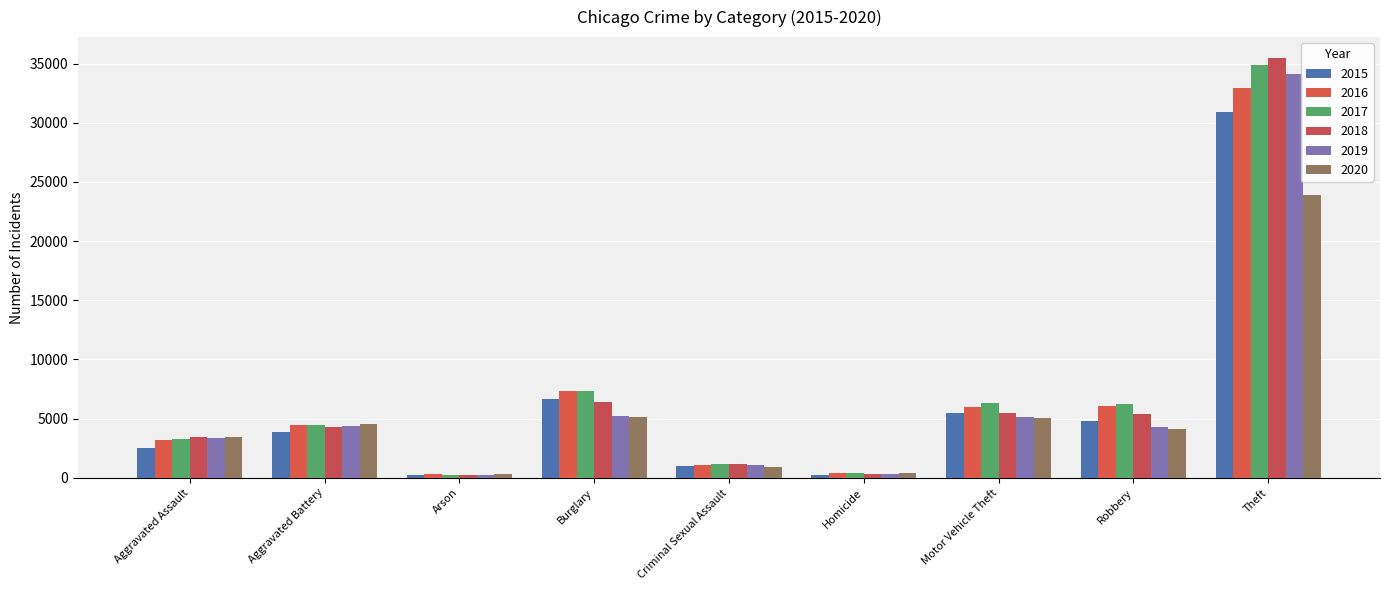

How many series are shown in this chart?

6